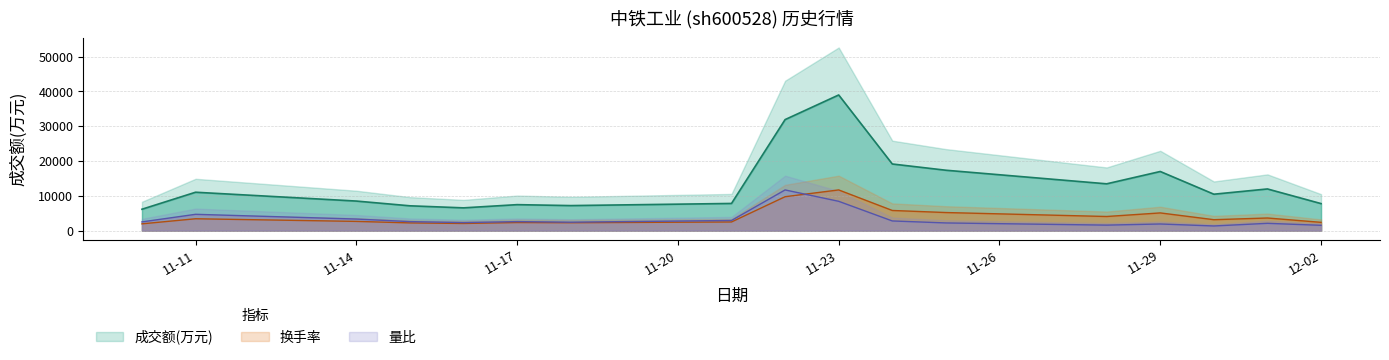

What is the sum of the 量比 values at 2022-11-25 and 2022-11-22?

13905.9